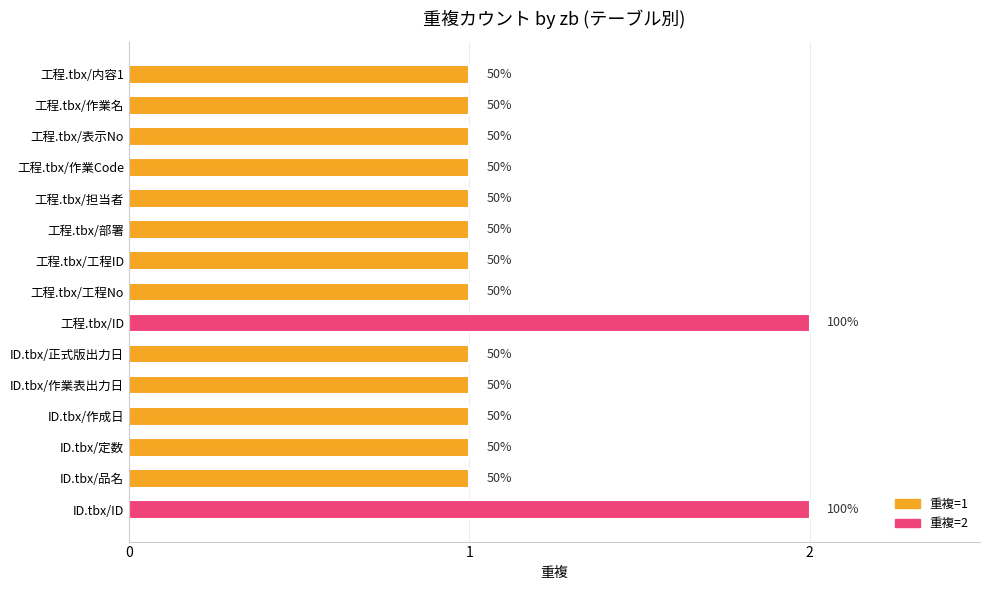

Are the bars horizontal?

Yes